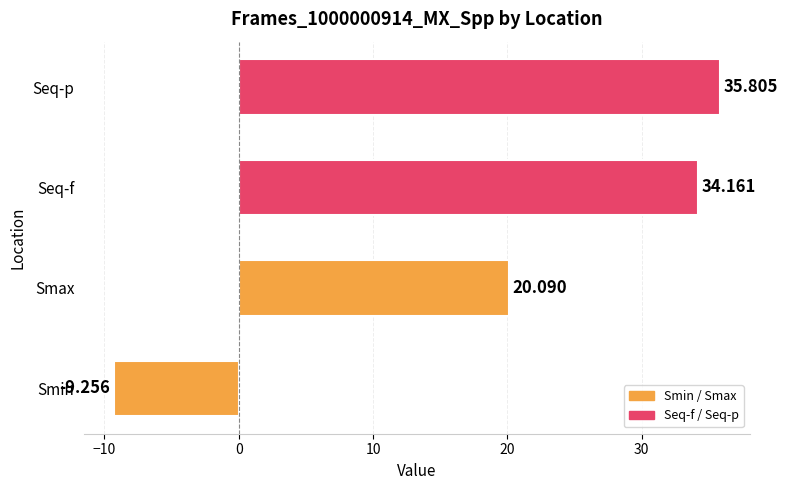

List the labels in order of value, largest first.

Seq-p, Seq-f, Smax, Smin